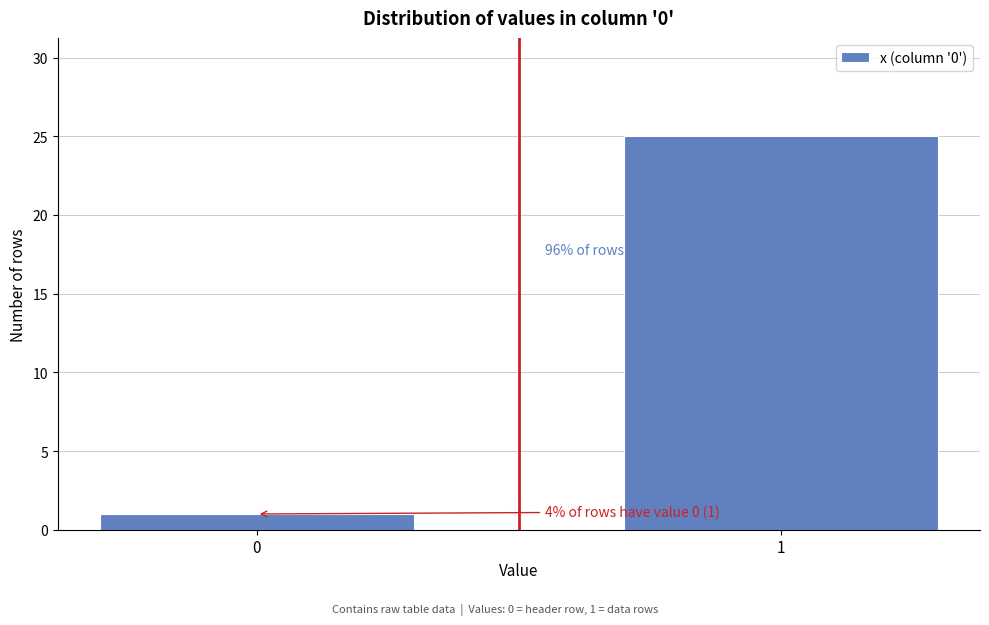

Reading left to right, list all the values displayed in this chart.

1	25